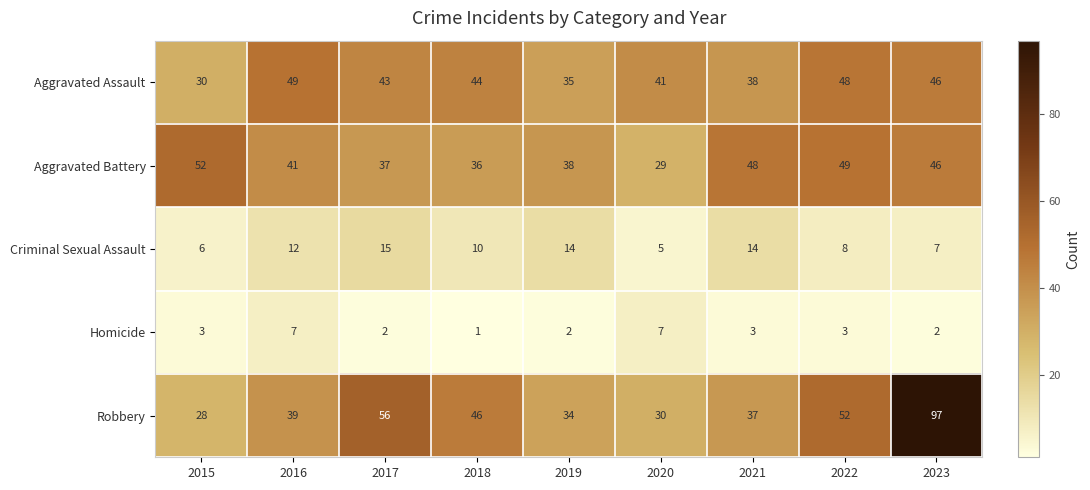

What is the difference between the second highest and minimum values in the Criminal Sexual Assault series?

9